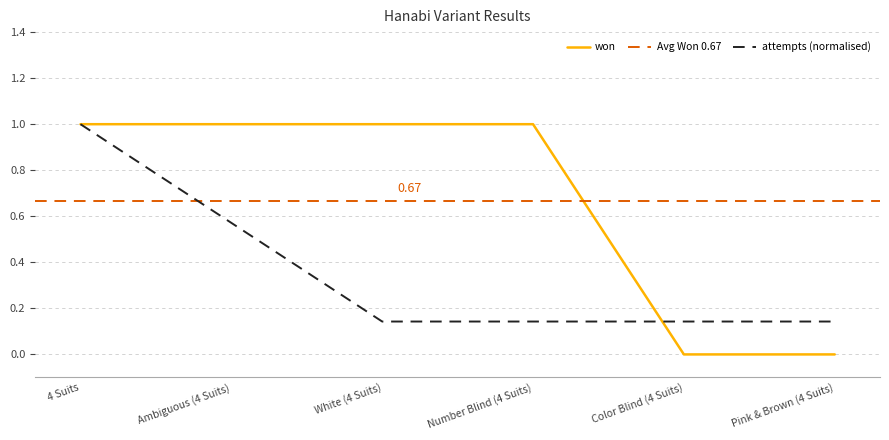

Where is the data nearest to the value 0?

Color Blind (4 Suits)